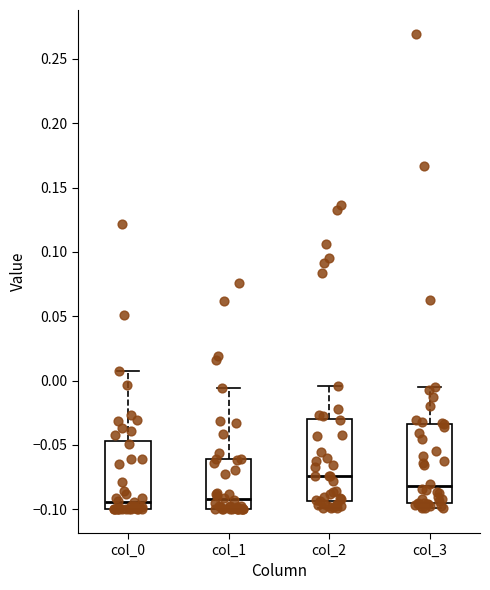

Which box's median line is the highest?

col_2